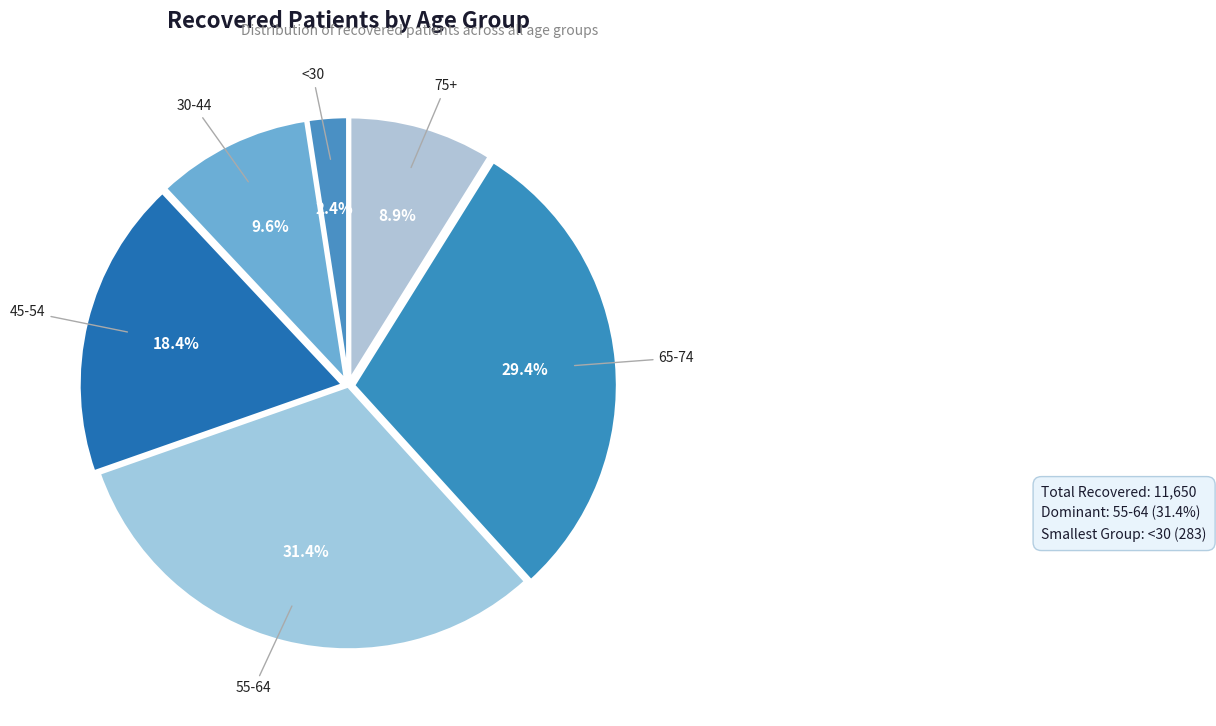

Count the number of slices in the pie.

6